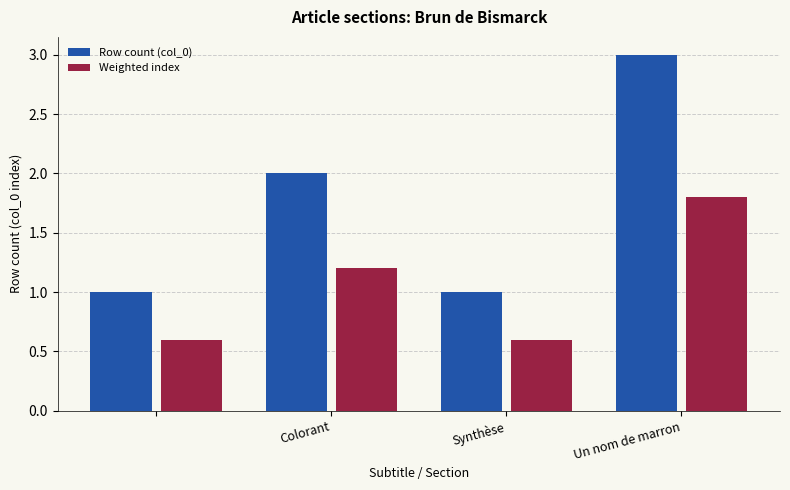

Which series has the largest total across all categories?

Row count (col_0)